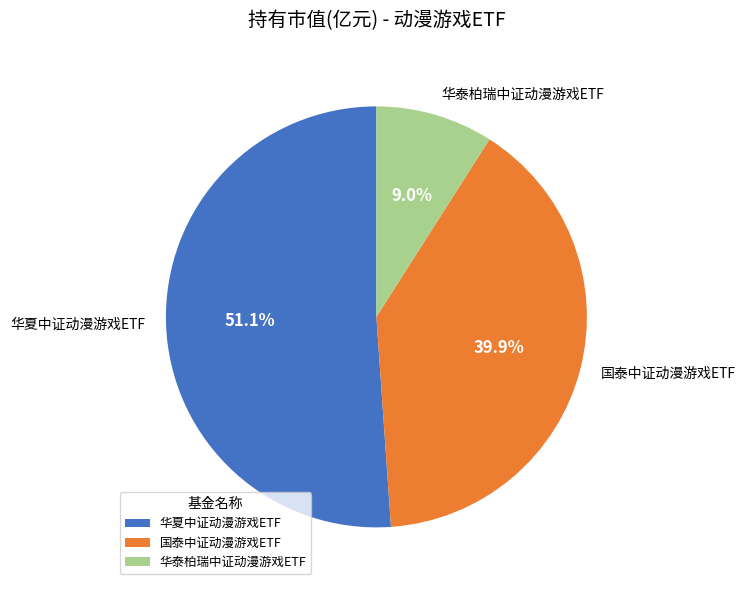

Is it true that 国泰中证动漫游戏ETF is 27% of the pie?

False